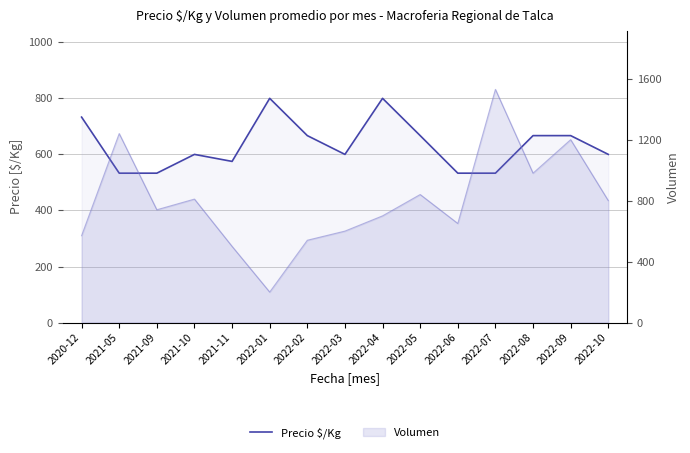

What position from the right is 2022-06?

5